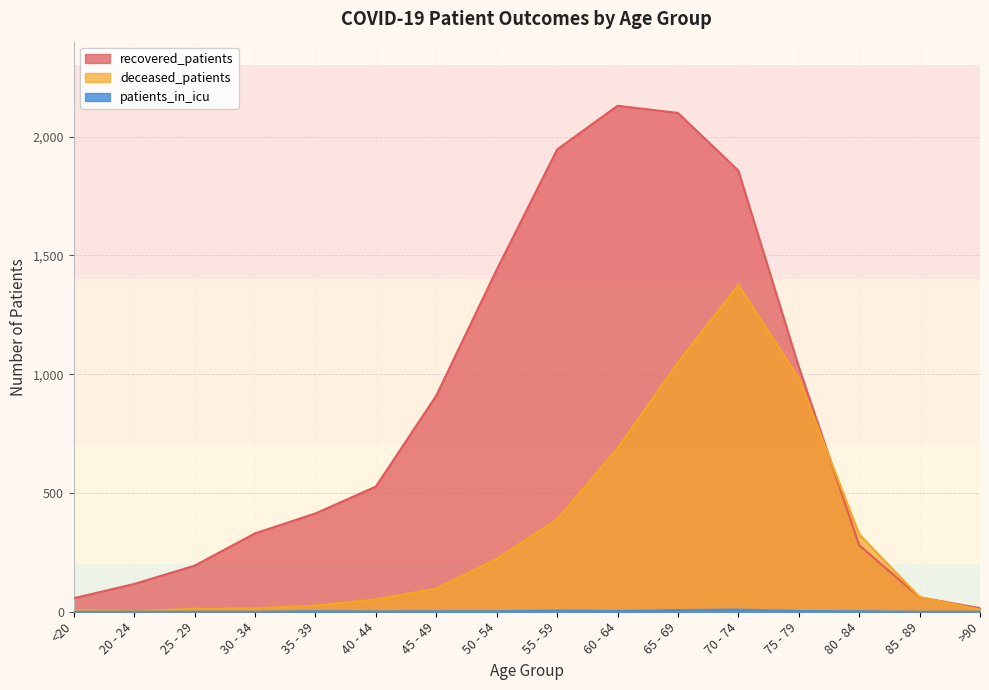

Which series has the largest total across all categories?

recovered_patients